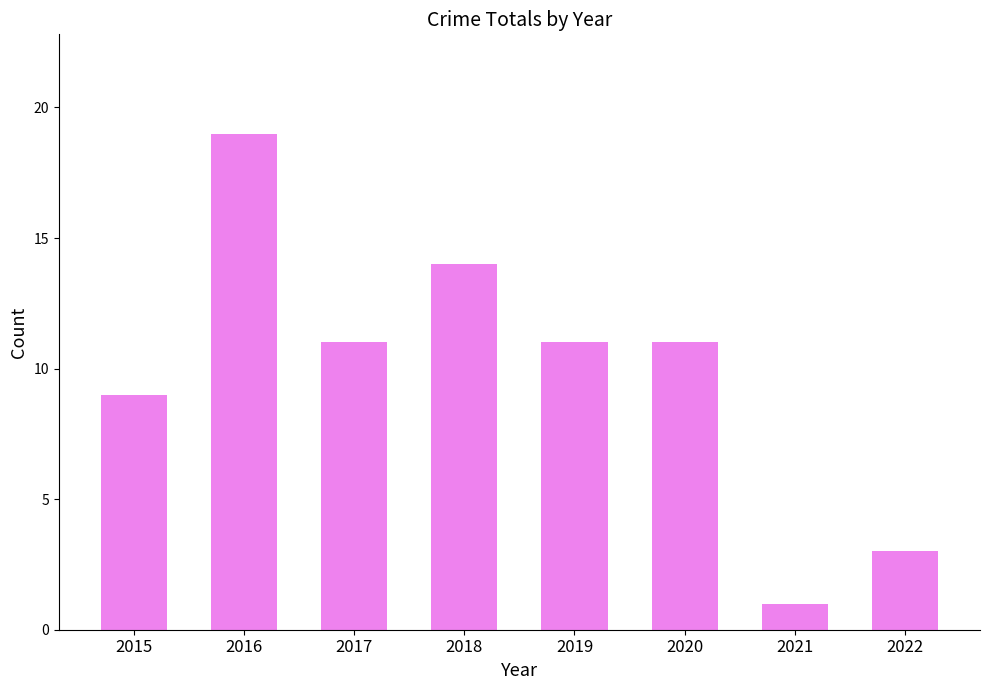

Is it true that the value at 2015 is 9?

True